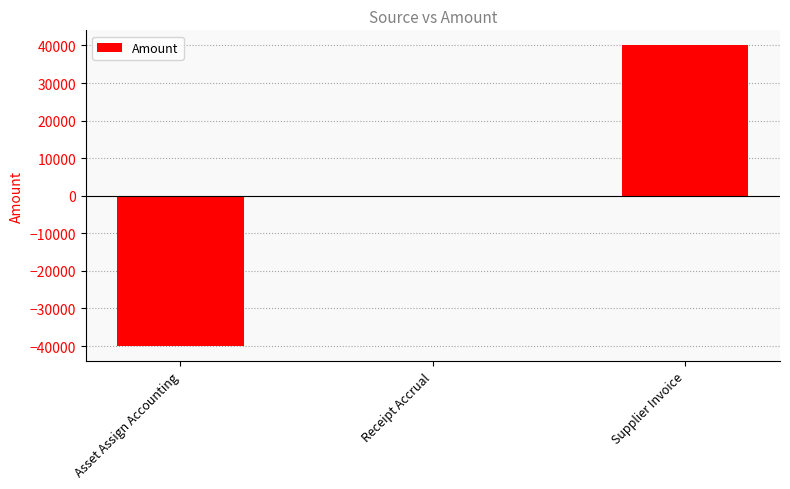

Read the value at Asset Assign Accounting.

-40019.4